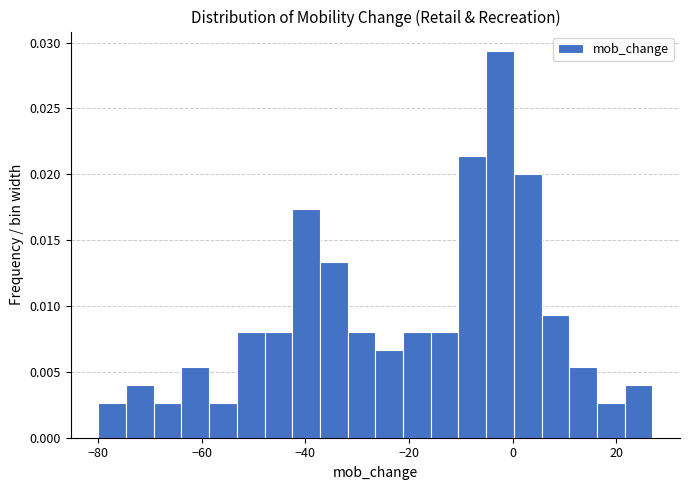

Around what value on the x-axis is the tallest bar? Give the approximate position of its centre, as read against the axis.

-2